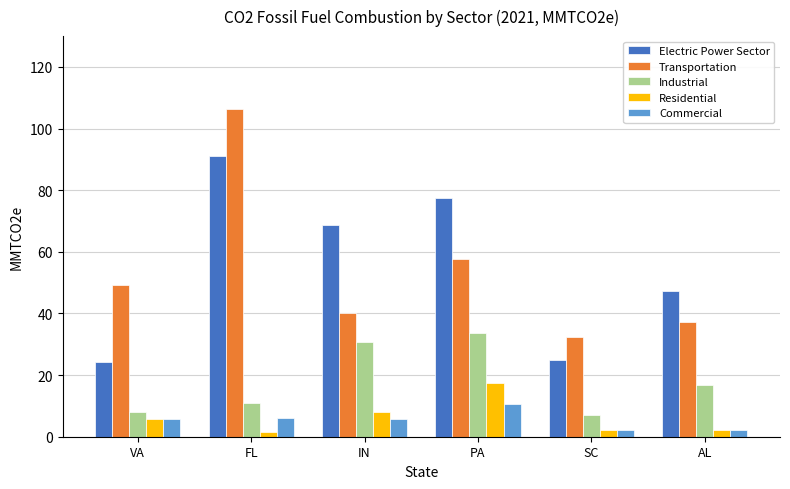

At which category is the sum across all series the highest?

FL